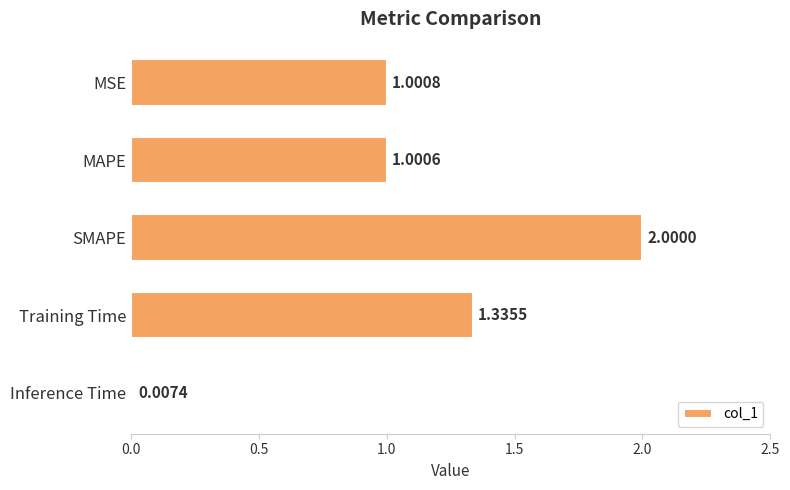

What is the ratio of the value at MSE to the value at MAPE?

1.0